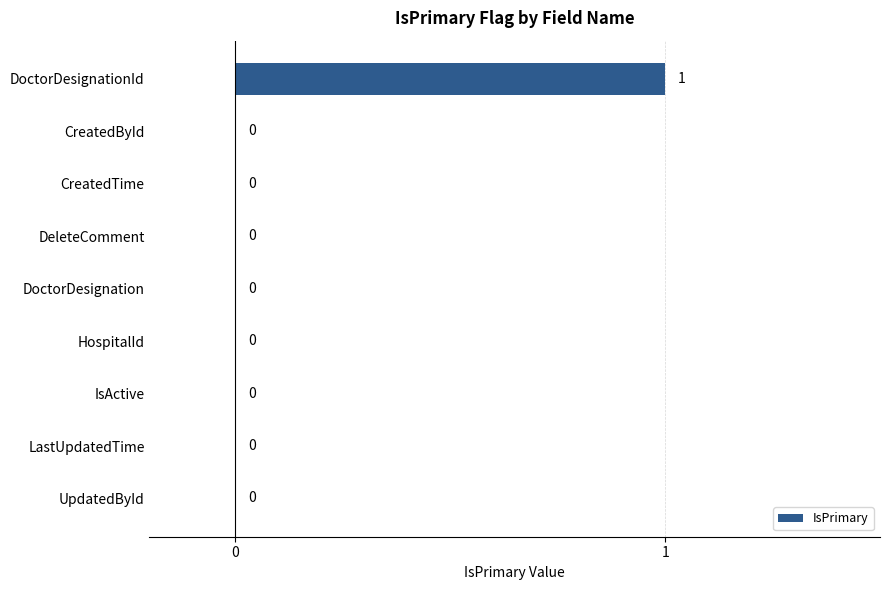

Which category has the highest value across all series?

DoctorDesignationId